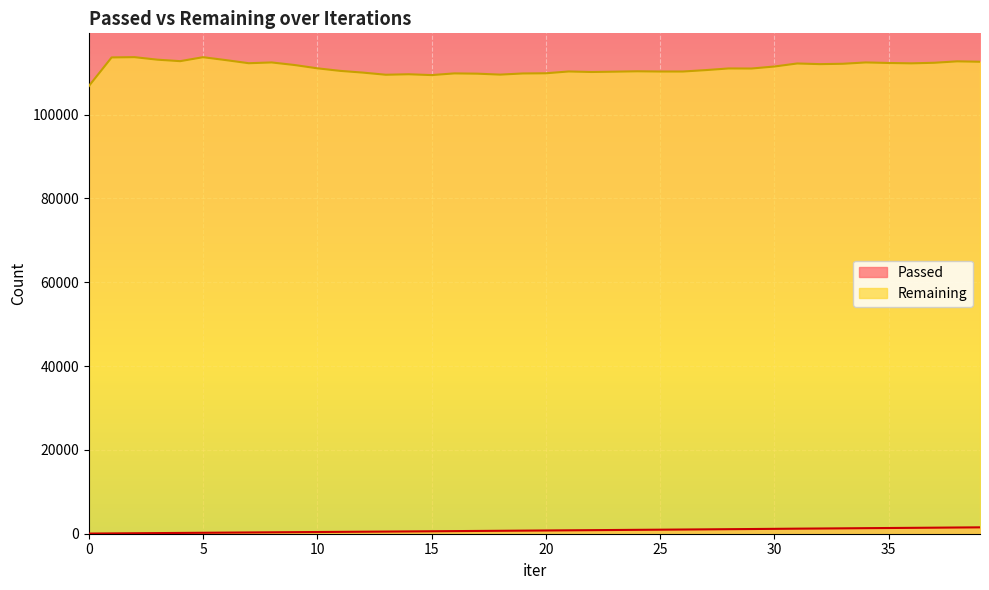

Where is Passed nearest to the value 778?

20